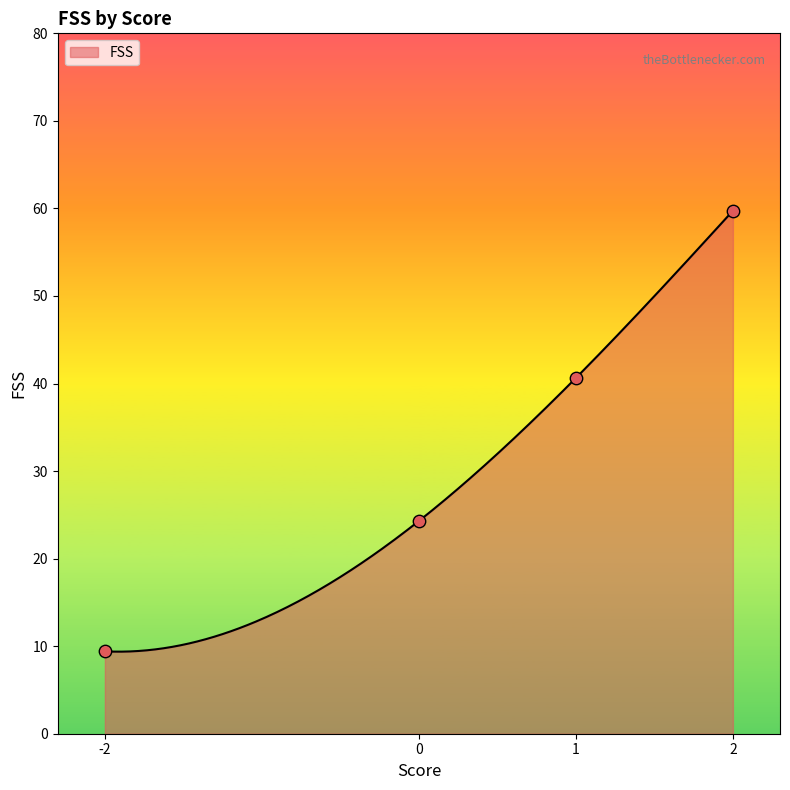

What is the highest value of the FSS series?

59.7